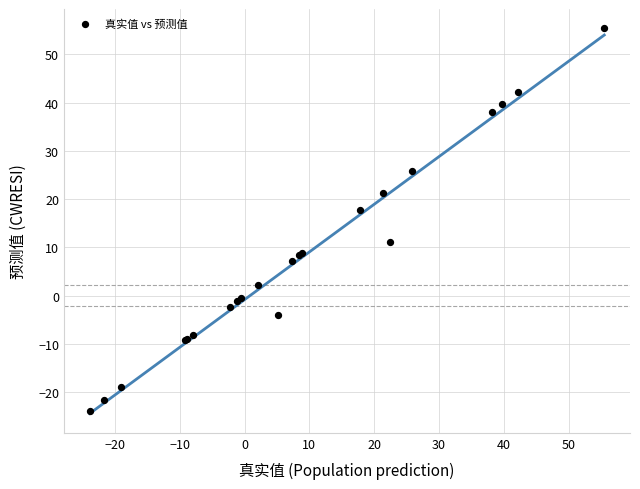

What Y value in the scatter plot is closest to 15?

17.8